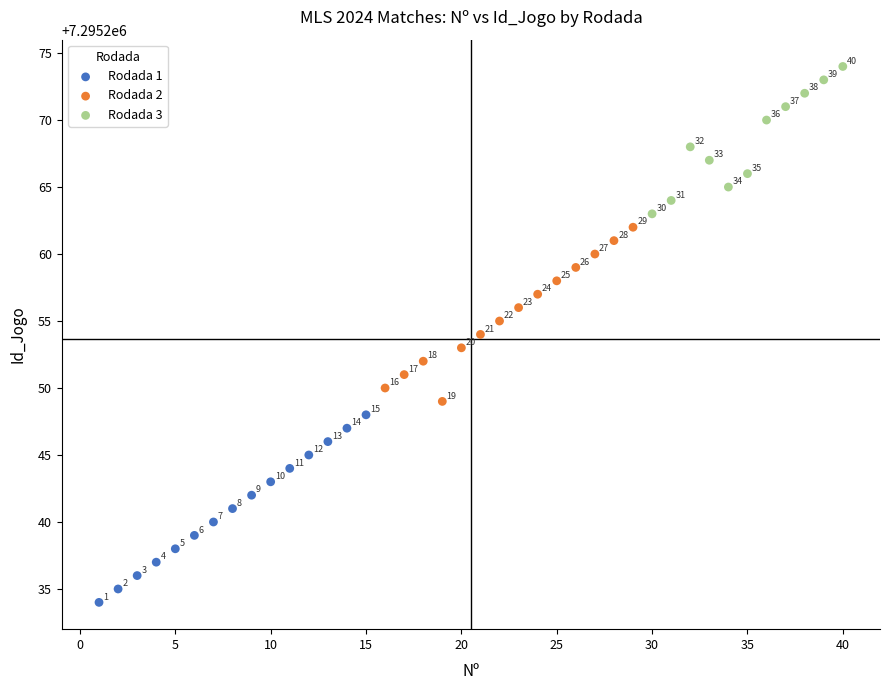

Which series has the widest spread of Y values?

Rodada 1